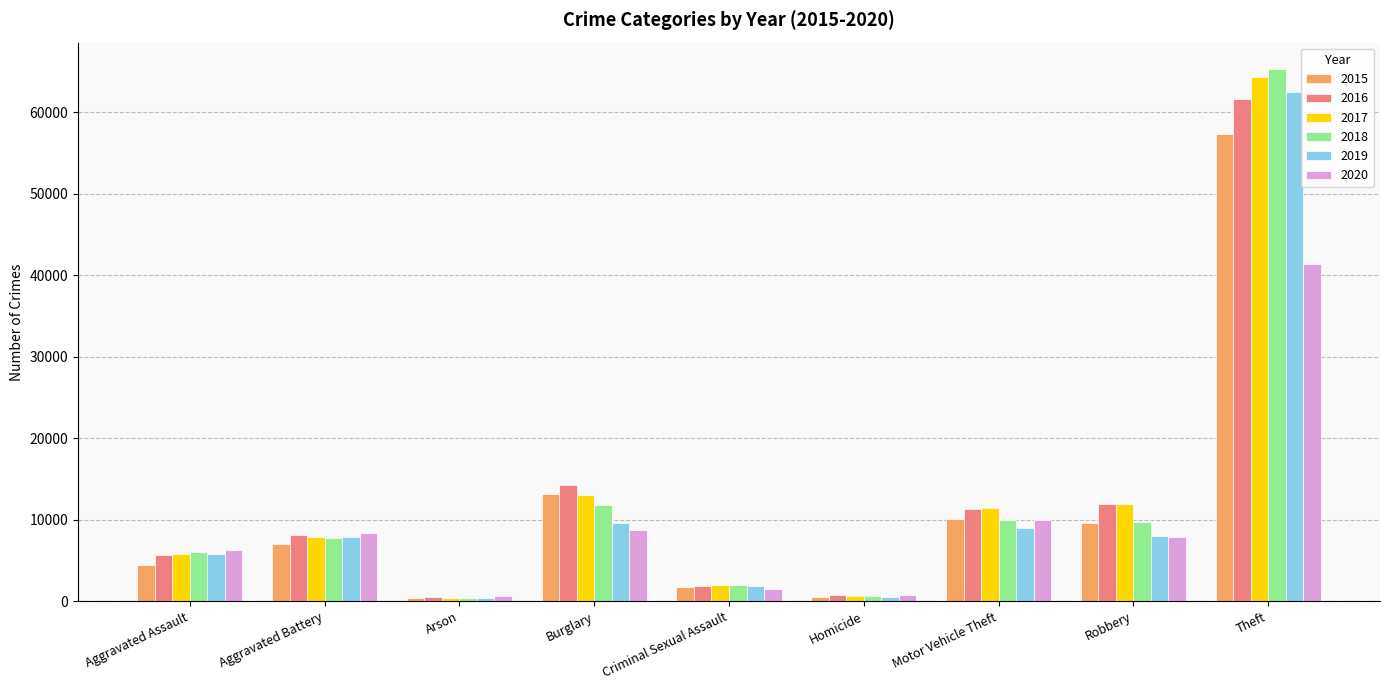

The value of 2015 at Burglary is 4044. True or false?

False